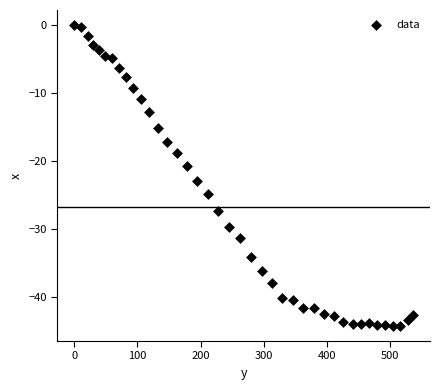

What is the range of X values (max minus min)?

536.9